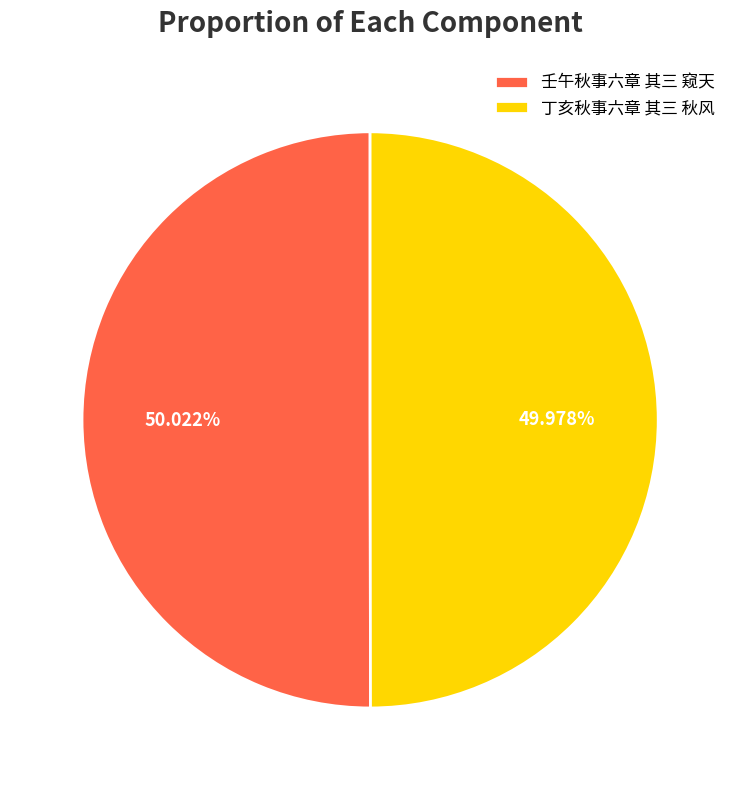

The 壬午秋事六章 其三 窥天 slice represents 50% of the pie. True or false?

True